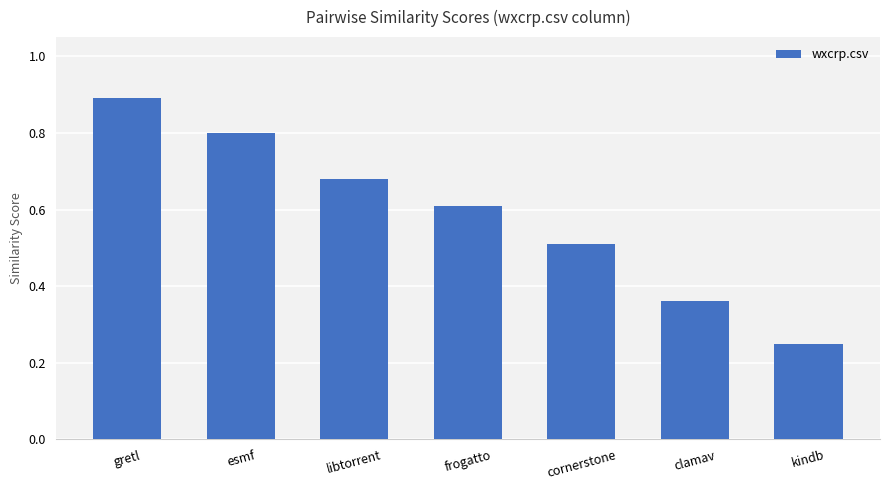

Rank the categories by value from highest to lowest.

gretl, esmf, libtorrent, frogatto, cornerstone, clamav, kindb